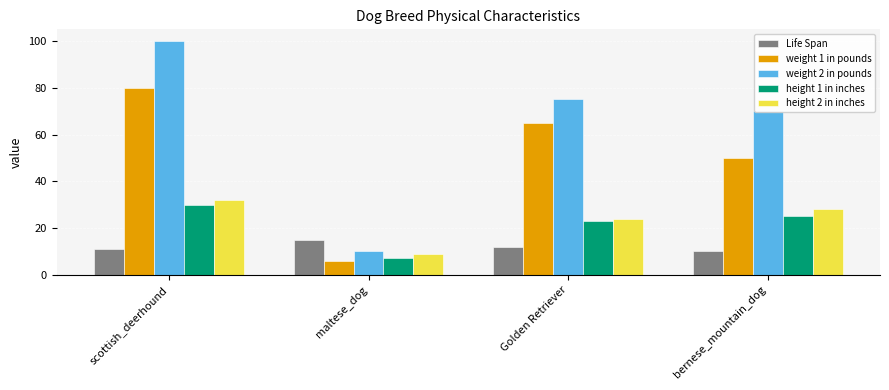

What is the value of the weight 1 in pounds bar at the 2nd from the left?

6